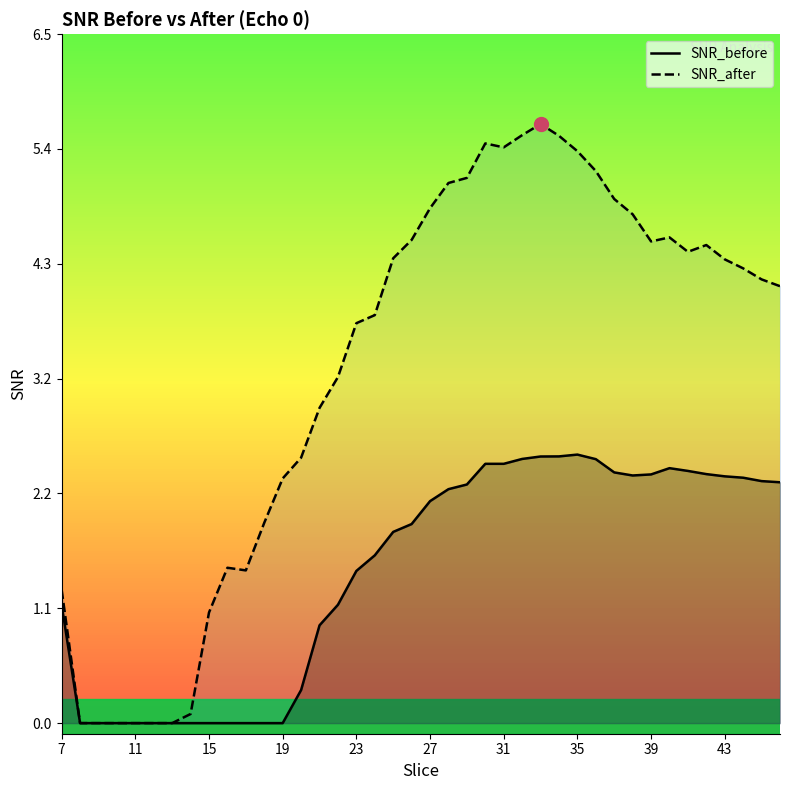

True or false: SNR_after has a value of 4.4 at 43.

True